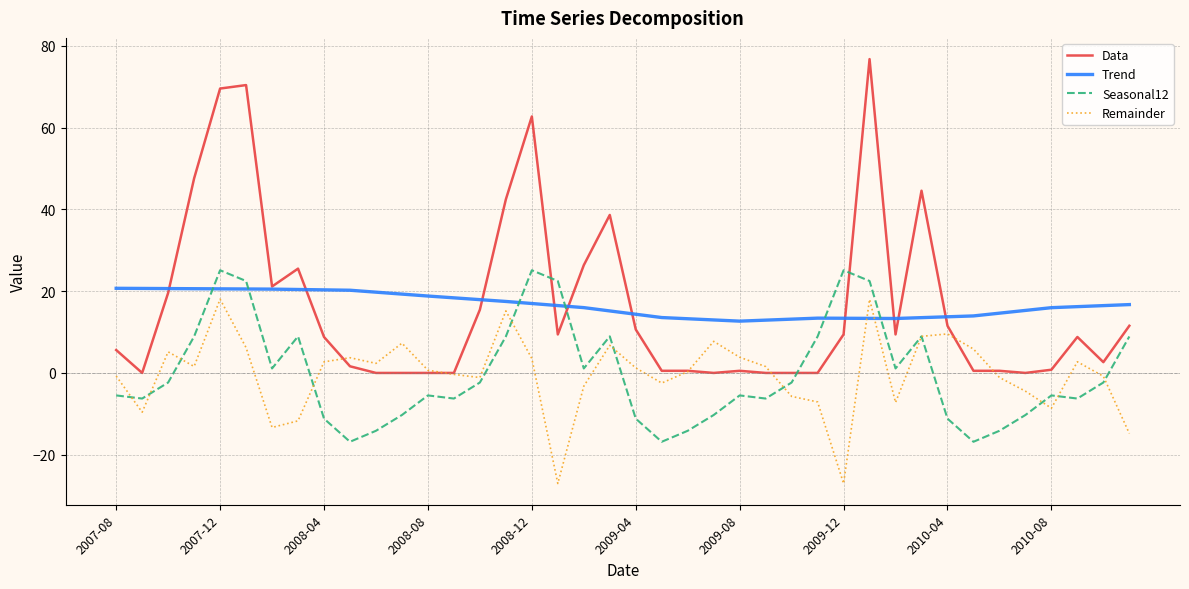

What are all the series names shown in the legend?

Data, Trend, Seasonal12, Remainder